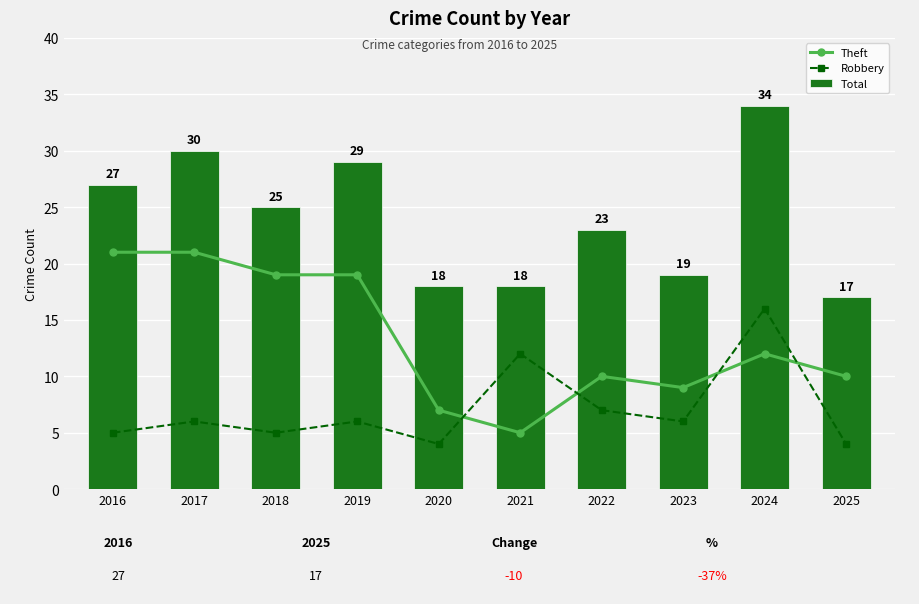

How many data points in Theft are less than 12?

5